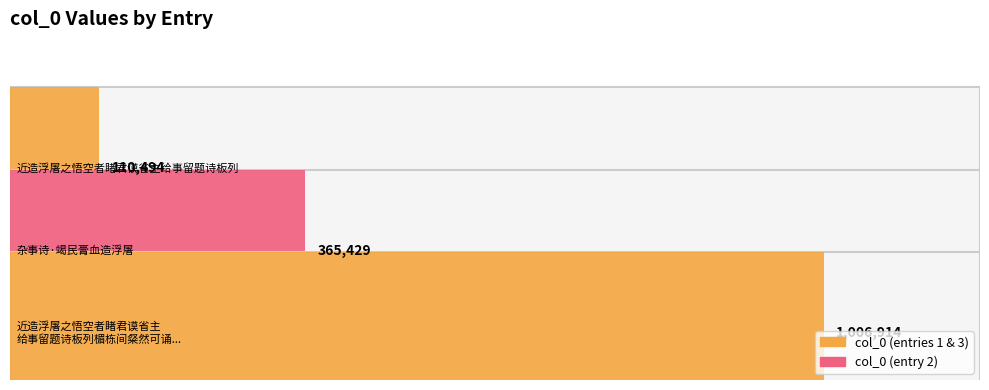

Rank the categories by value from lowest to highest.

近造浮屠之悟空者睹君谟省主给事留题诗板列, 杂事诗·竭民膏血造浮屠, 近造浮屠之悟空者睹君谟省主给事留题诗板列楣栋间粲然可诵因摭方袍之意成拙句以寄